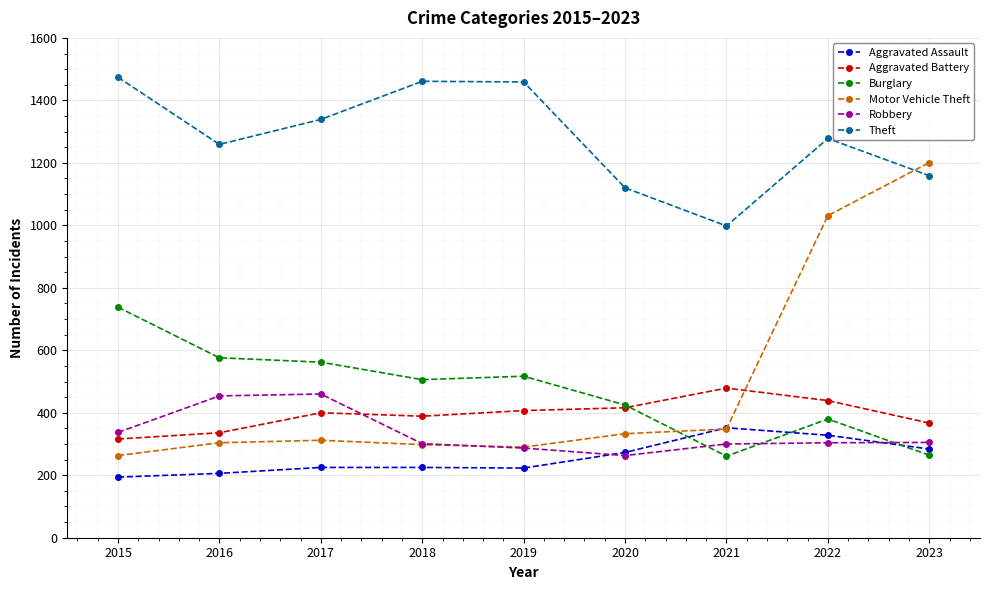

How many data points in Robbery are less than 304?

4